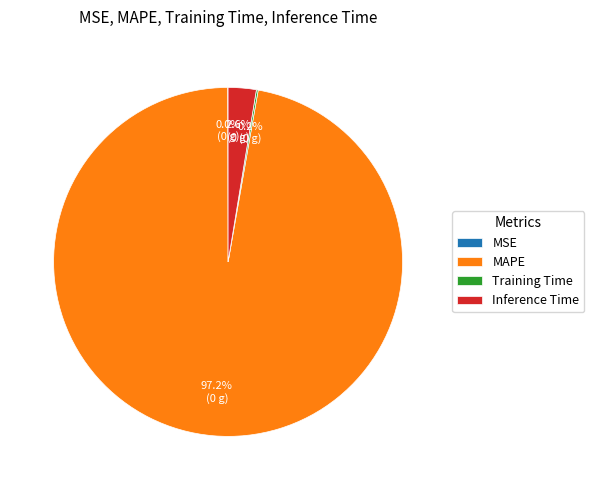

Which slice is the largest?

MAPE